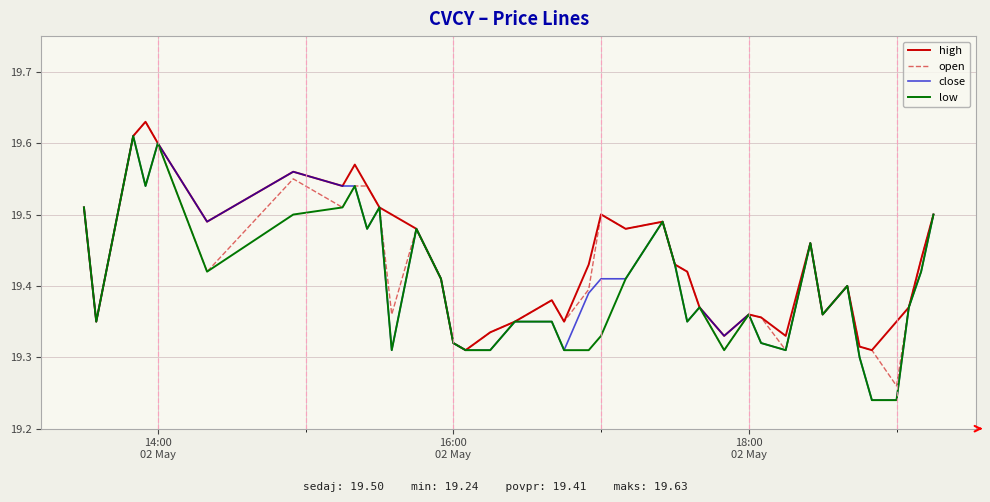

What is the value of the close point at the 23rd from the left?

19.4